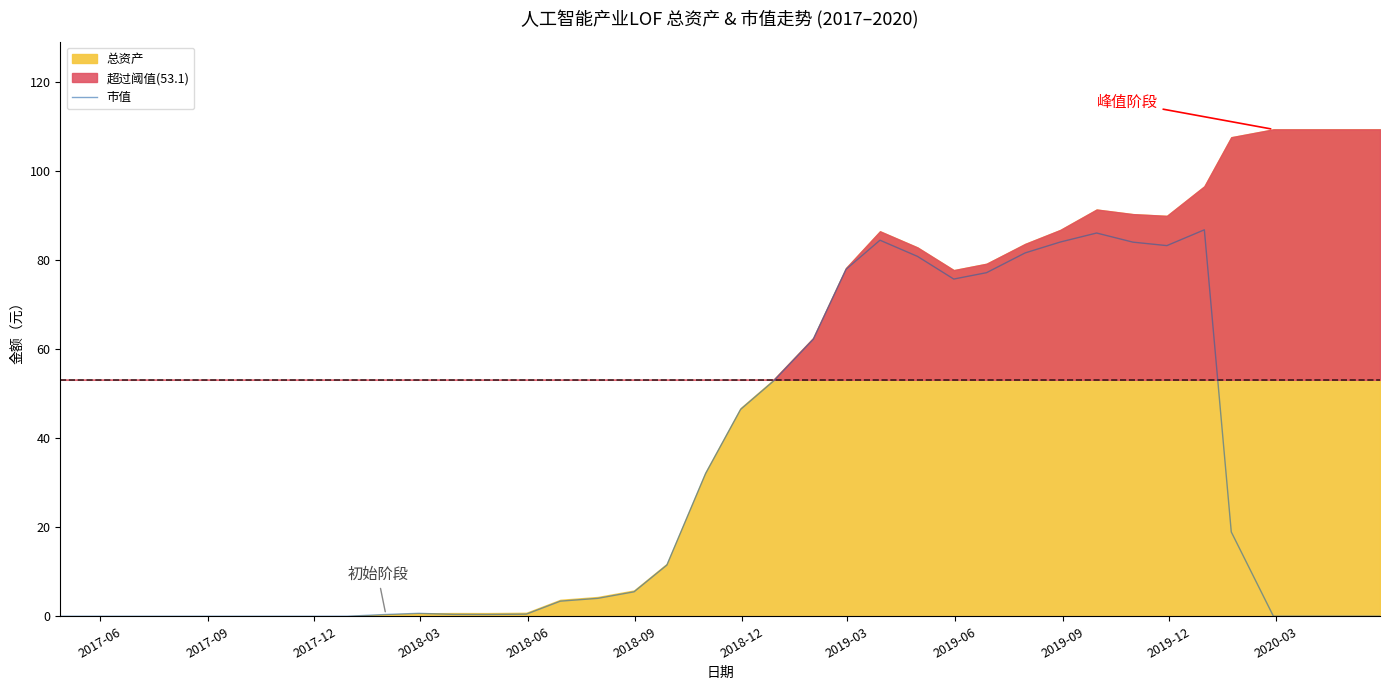

What is the average value?

30.0